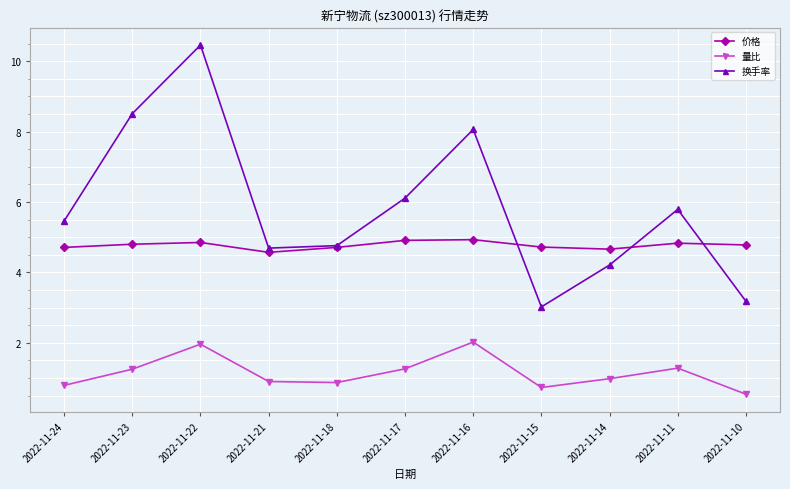

What is the average value of the 换手率 series?

5.8